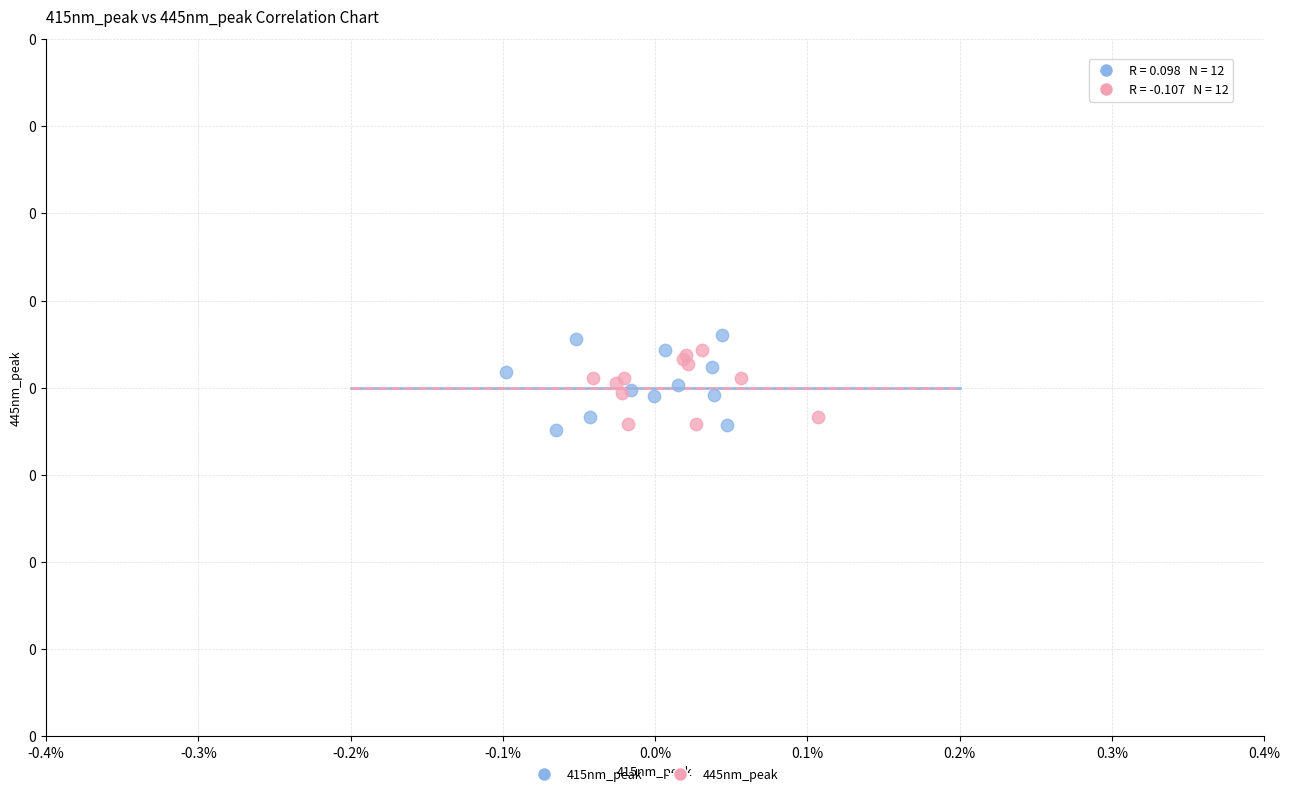

Which series contains the highest Y value?

415nm_peak